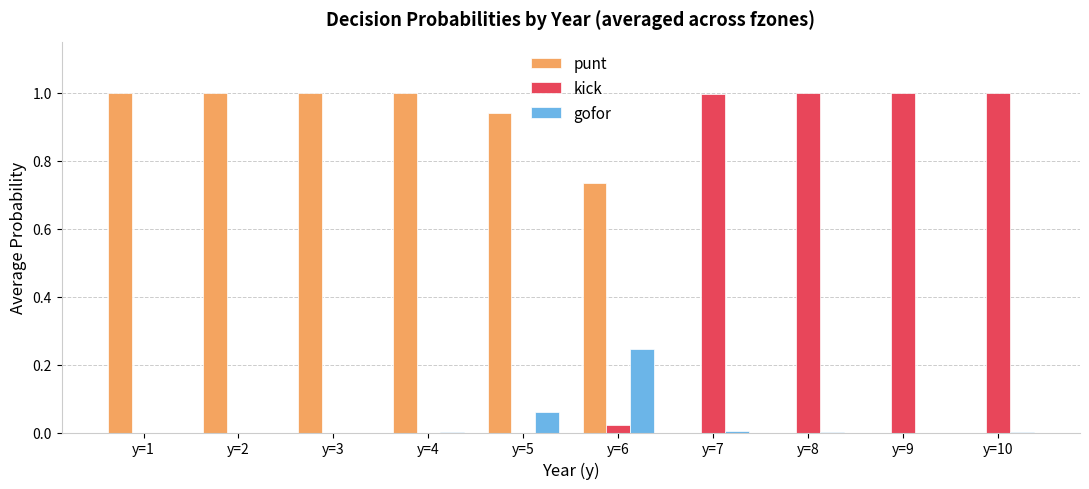

What is the greatest value displayed?

1.0